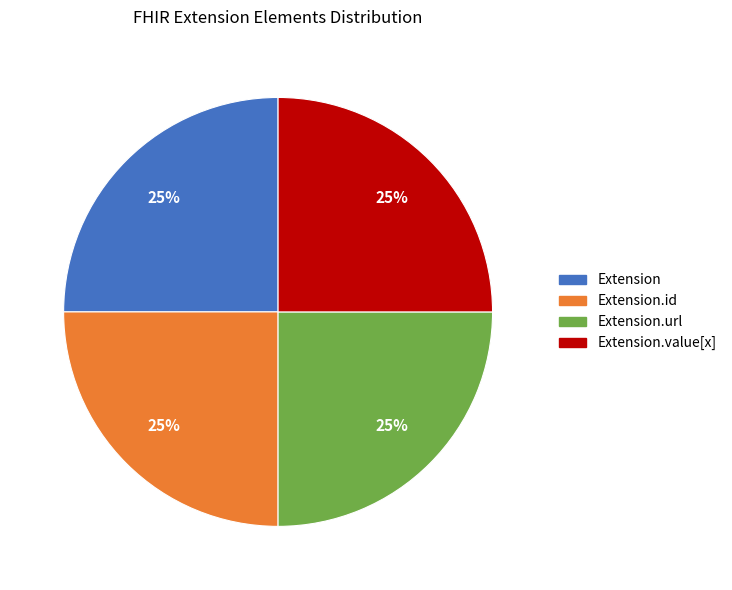

Is there a majority slice in this chart?

No